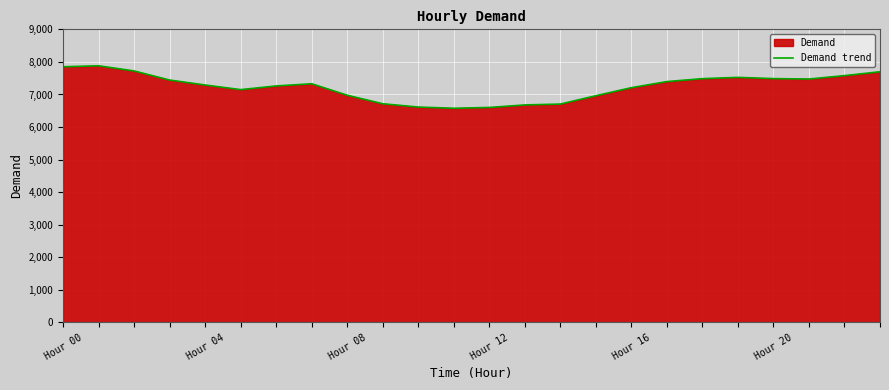

True or false: the data shows 3930 at 19.

False